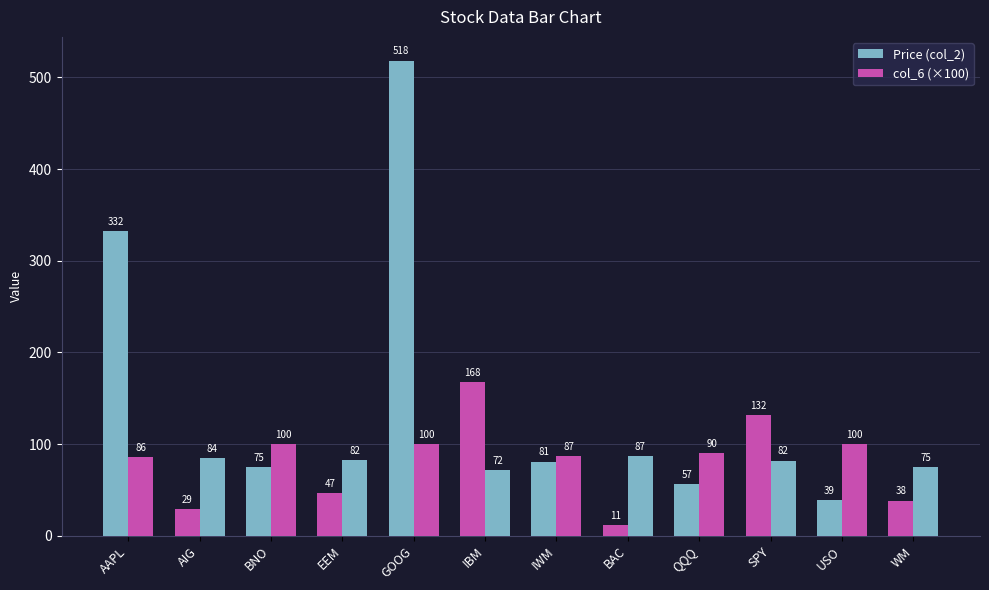

How many data points in Price (col_2) are above 74?

6